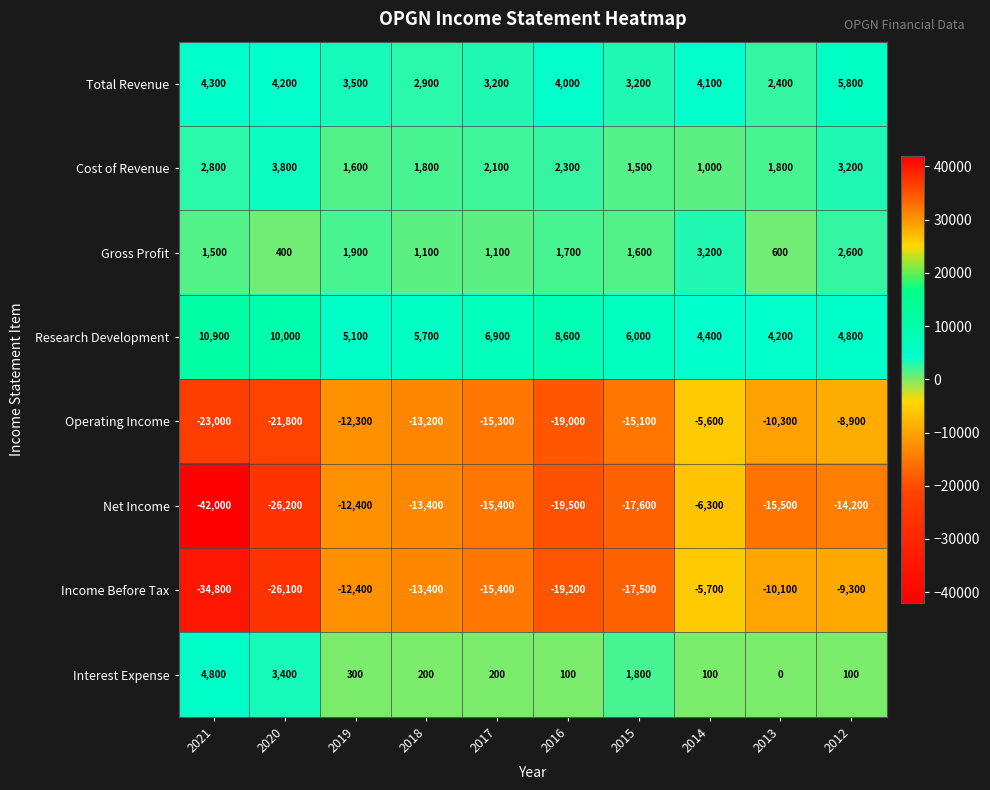

What is the sum of all Cost of Revenue values?

21900